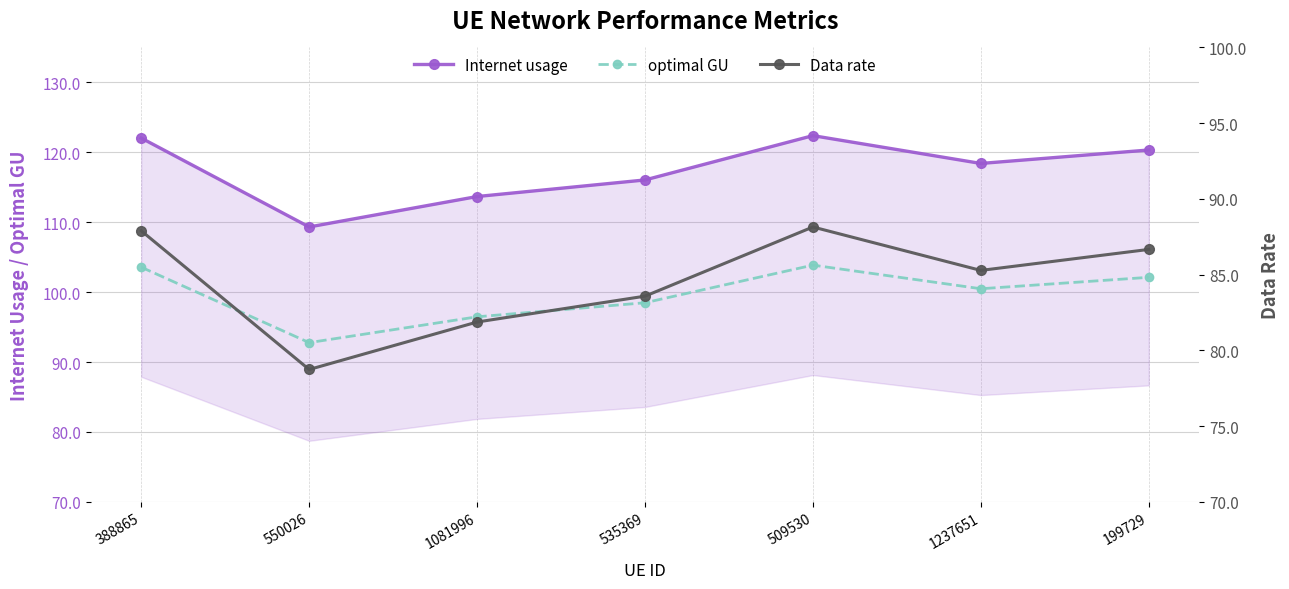

What is the label of the 4th point from the right?

535369